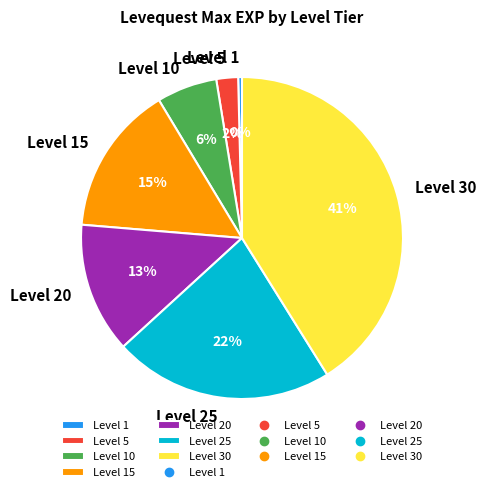

What percentage is the Level 20 slice, to the nearest percent?

13%